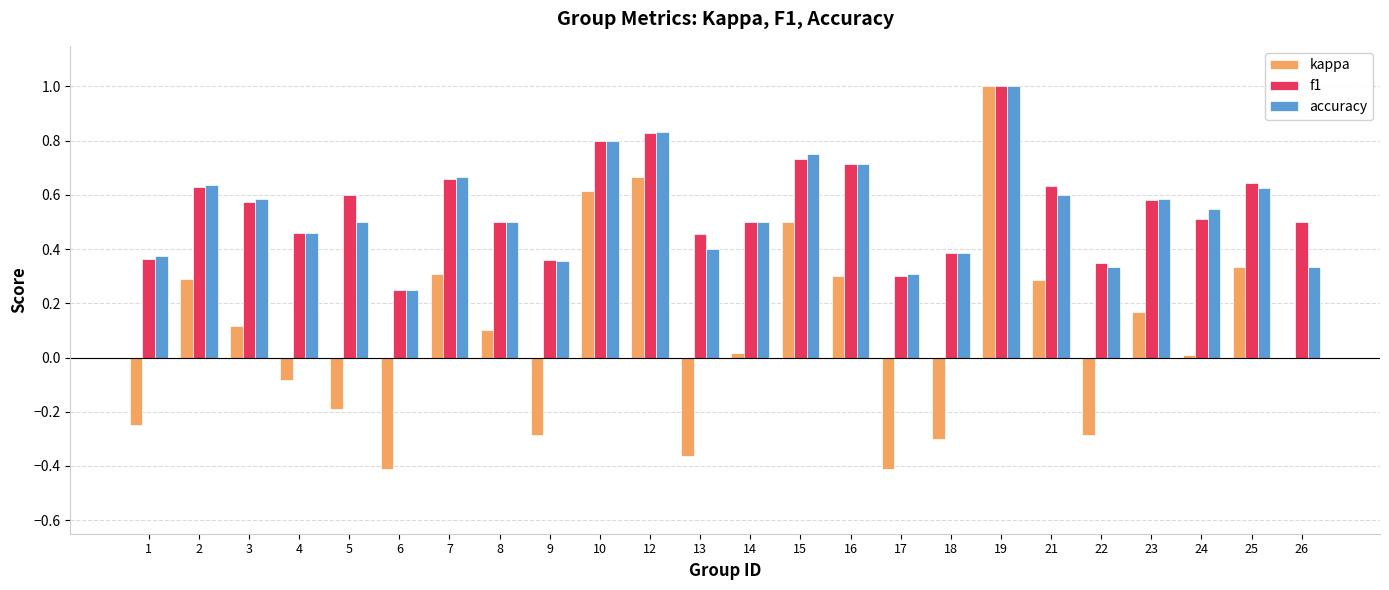

Is it true that kappa equals -0.3 at 22?

True